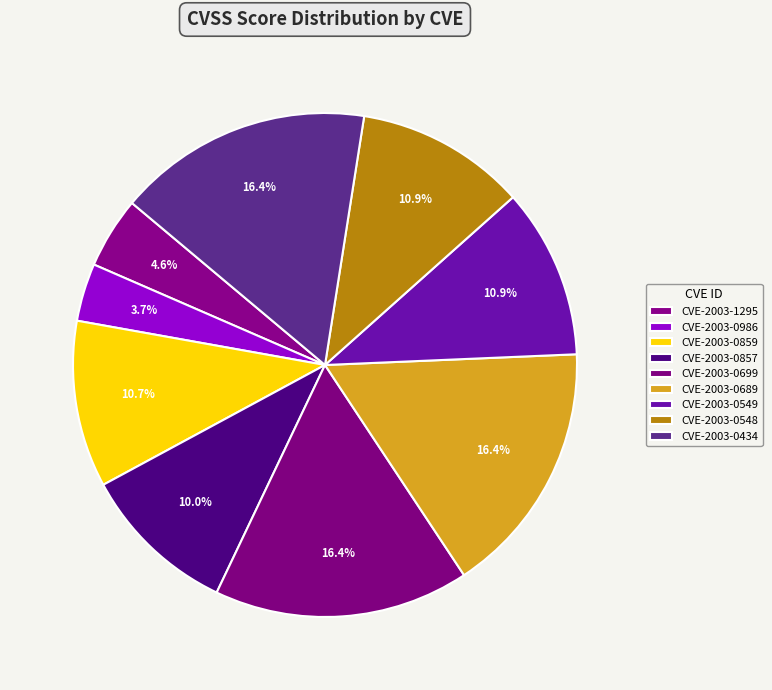

Which slice is the largest?

CVE-2003-0699